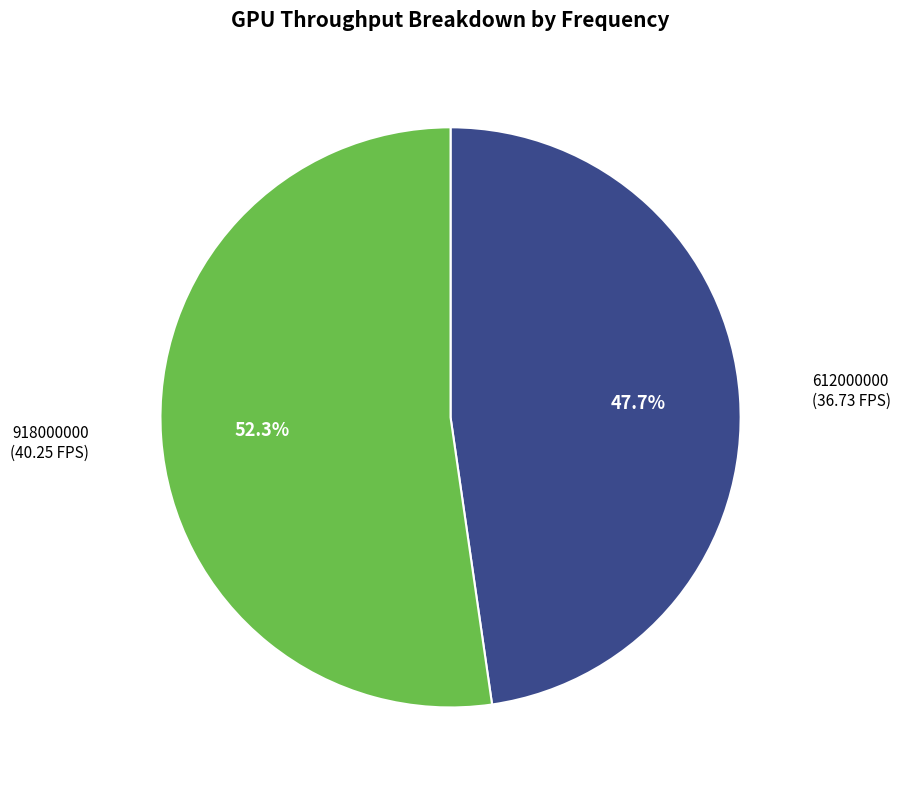

How many segments does this pie chart have?

2